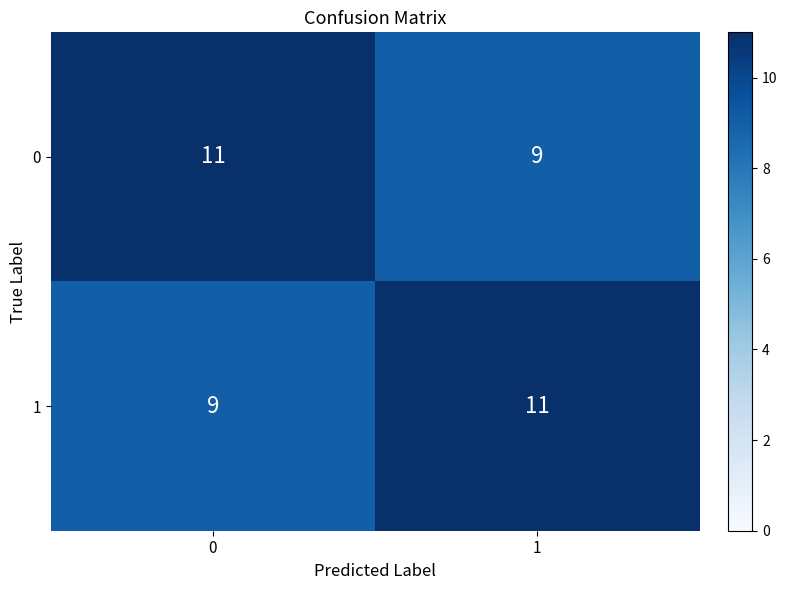

At how many categories does at least one series exceed 10?

2